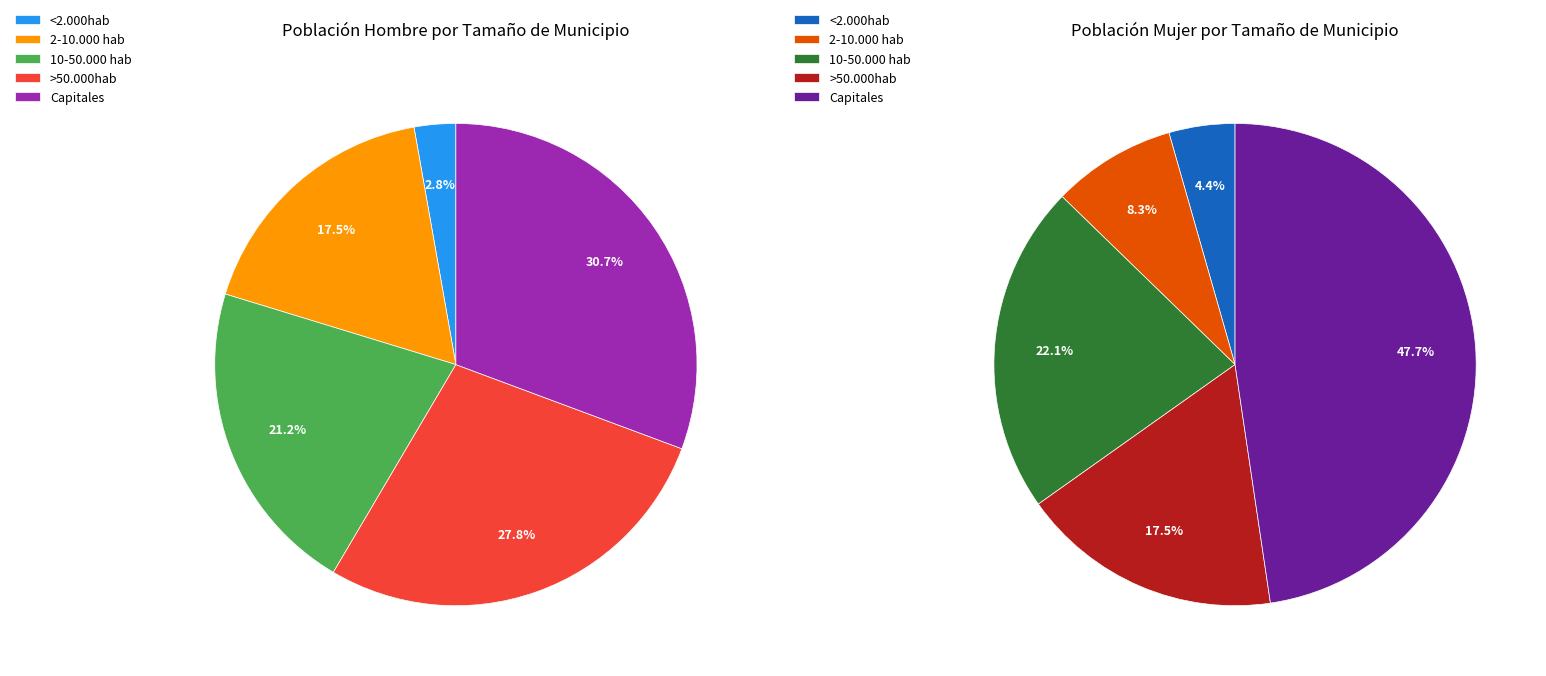

Does values_mujer represent more than half of the total?

No